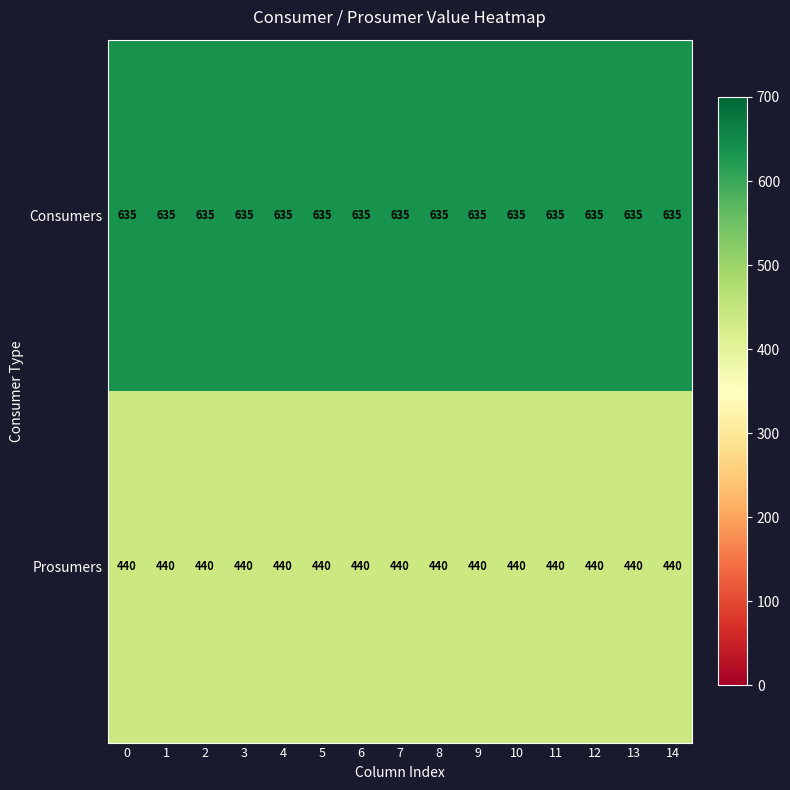

What is the spread (max minus min) of values at 11?

195